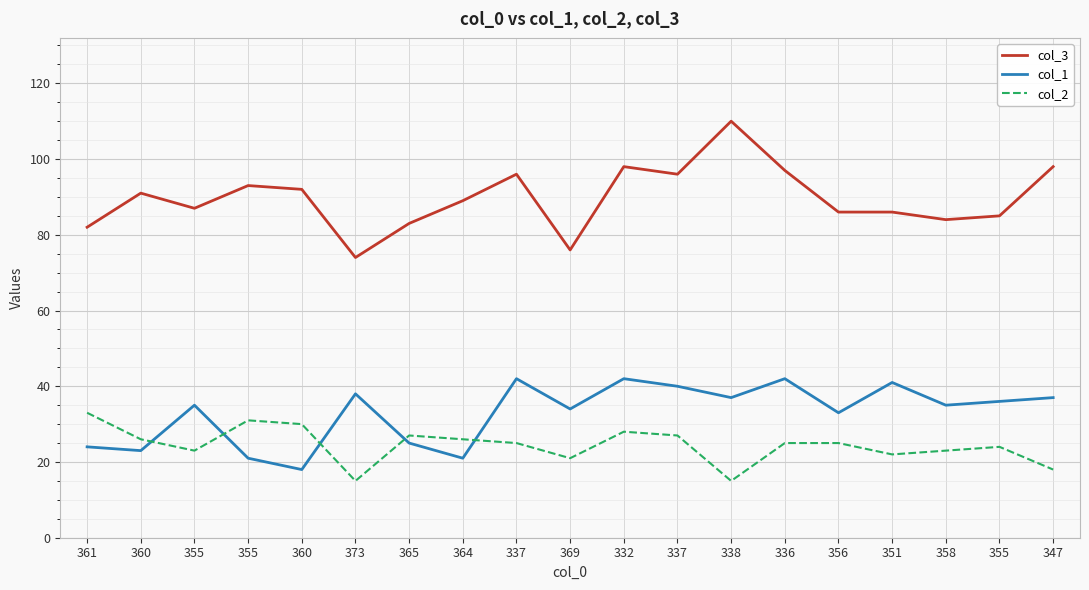

Rank the categories by col_2 value from lowest to highest.

373, 338, 347, 369, 351, 355, 358, 355, 337, 336, 356, 360, 364, 365, 337, 332, 360, 355, 361